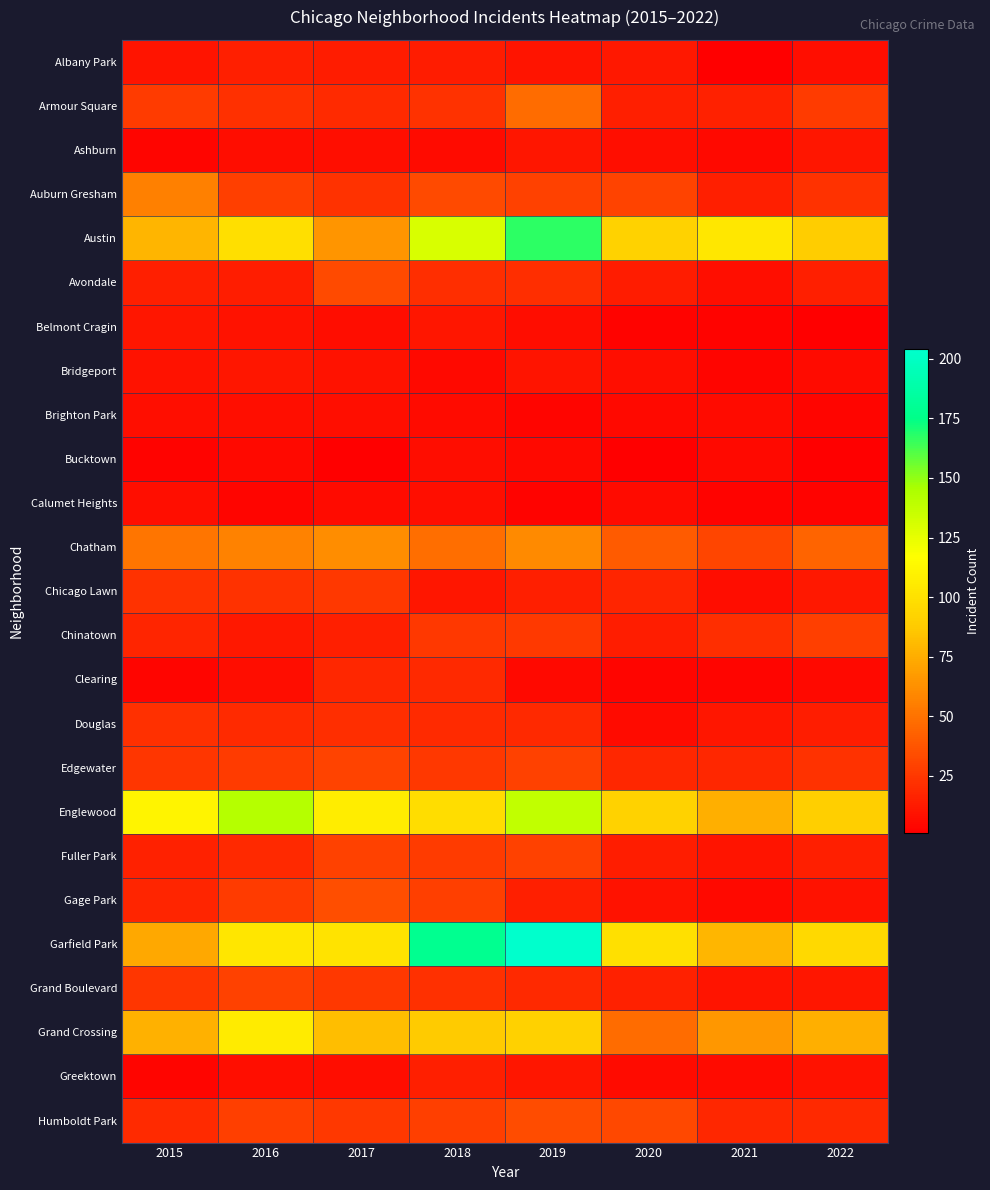

Reading left to right, list all the values displayed in this chart.

Albany Park: 2015=10	2016=15	2017=13	2018=13	2019=10	2020=12	2021=1	2022=8
Armour Square: 2015=27	2016=22	2017=20	2018=23	2019=47	2020=15	2021=16	2022=27
Ashburn: 2015=4	2016=7	2017=8	2018=6	2019=11	2020=8	2021=5	2022=11
Auburn Gresham: 2015=56	2016=28	2017=23	2018=33	2019=29	2020=30	2021=15	2022=23
Austin: 2015=78	2016=99	2017=65	2018=130	2019=167	2020=92	2021=104	2022=89
Avondale: 2015=15	2016=14	2017=33	2018=21	2019=21	2020=13	2021=8	2022=15
Belmont Cragin: 2015=11	2016=9	2017=7	2018=11	2019=7	2020=3	2021=3	2022=1
Bridgeport: 2015=9	2016=11	2017=9	2018=5	2019=10	2020=8	2021=4	2022=6
Brighton Park: 2015=8	2016=8	2017=8	2018=6	2019=4	2020=5	2021=6	2022=4
Bucktown: 2015=3	2016=5	2017=1	2018=7	2019=5	2020=1	2021=5	2022=1
Calumet Heights: 2015=8	2016=4	2017=6	2018=8	2019=3	2020=6	2021=3	2022=3
Chatham: 2015=51	2016=57	2017=62	2018=48	2019=60	2020=40	2021=31	2022=44
Chicago Lawn: 2015=23	2016=23	2017=25	2018=11	2019=15	2020=17	2021=7	2022=12
Chinatown: 2015=17	2016=12	2017=15	2018=25	2019=26	2020=14	2021=21	2022=28
Clearing: 2015=4	2016=7	2017=18	2018=19	2019=5	2020=4	2021=4	2022=5
Douglas: 2015=22	2016=20	2017=21	2018=20	2019=19	2020=6	2021=11	2022=14
Edgewater: 2015=24	2016=27	2017=30	2018=25	2019=29	2020=18	2021=18	2022=23
Englewood: 2015=111	2016=142	2017=107	2018=98	2019=138	2020=92	2021=76	2022=90
Fuller Park: 2015=16	2016=19	2017=29	2018=27	2019=29	2020=14	2021=10	2022=15
Gage Park: 2015=17	2016=27	2017=35	2018=28	2019=15	2020=9	2021=5	2022=9
Garfield Park: 2015=73	2016=103	2017=101	2018=178	2019=204	2020=100	2021=79	2022=96
Grand Boulevard: 2015=24	2016=29	2017=25	2018=22	2019=19	2020=16	2021=10	2022=11
Grand Crossing: 2015=77	2016=106	2017=82	2018=88	2019=91	2020=47	2021=66	2022=76
Greektown: 2015=4	2016=8	2017=7	2018=15	2019=11	2020=6	2021=6	2022=9
Humboldt Park: 2015=20	2016=28	2017=25	2018=28	2019=34	2020=32	2021=18	2022=19